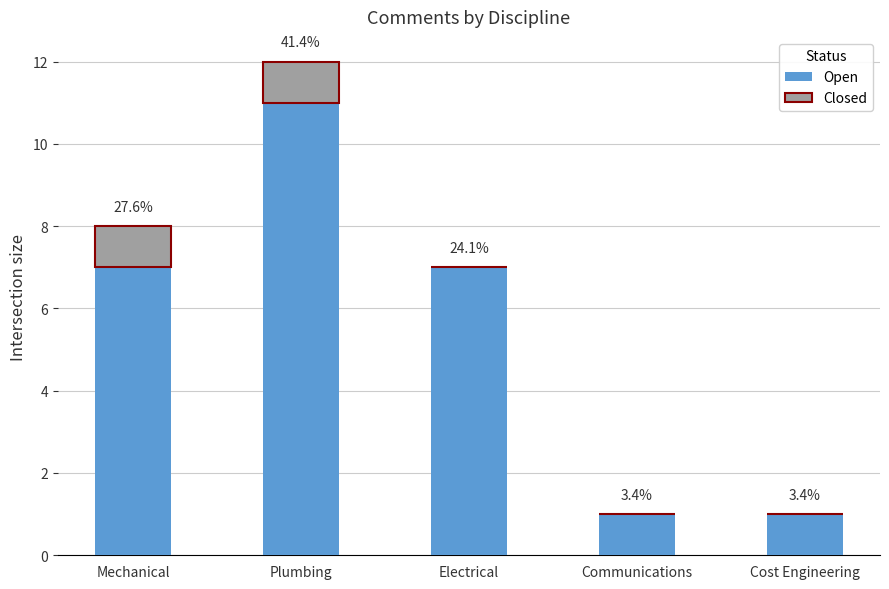

What are all the series names shown in the legend?

Open, Closed